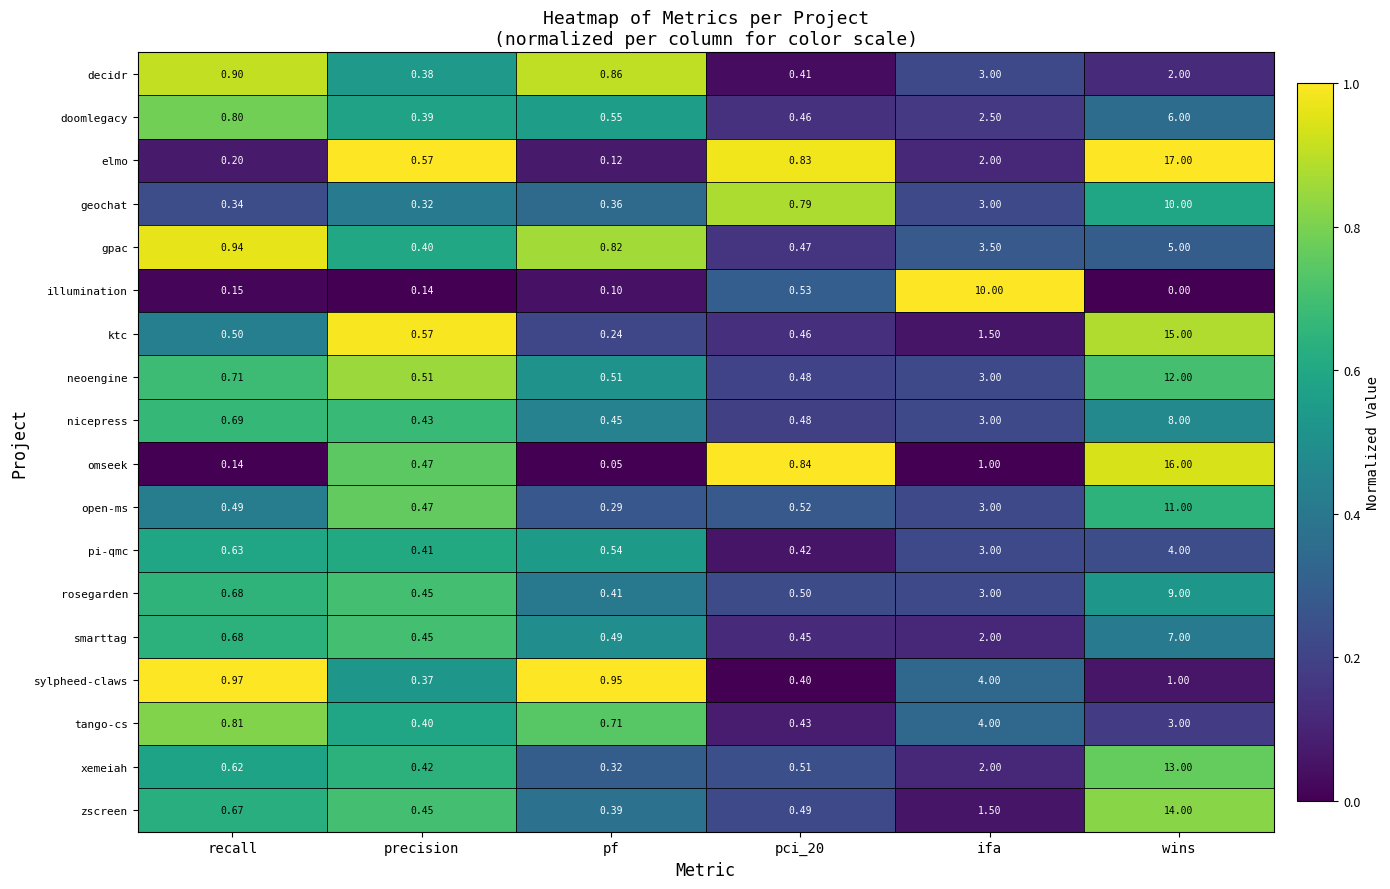

Between pci_20 and wins, which series saw the biggest shift?

elmo